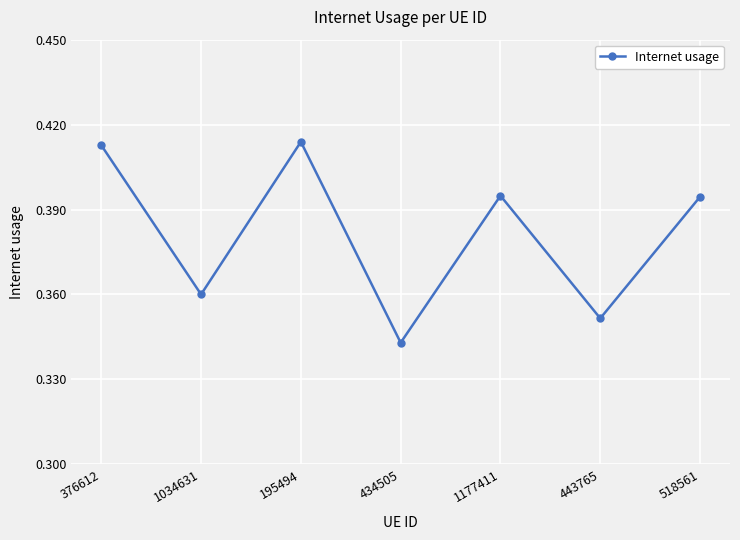

What is the label of the 3rd point from the left?

195494